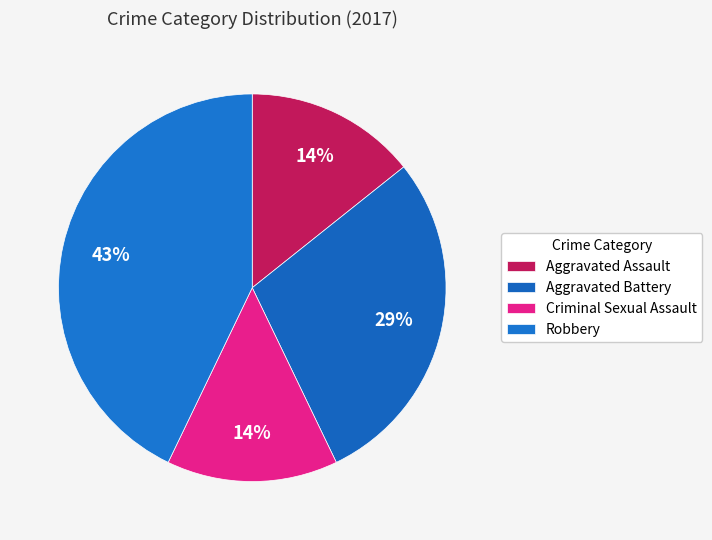

What is the ratio of the value at Aggravated Battery to the value at Robbery?

0.7